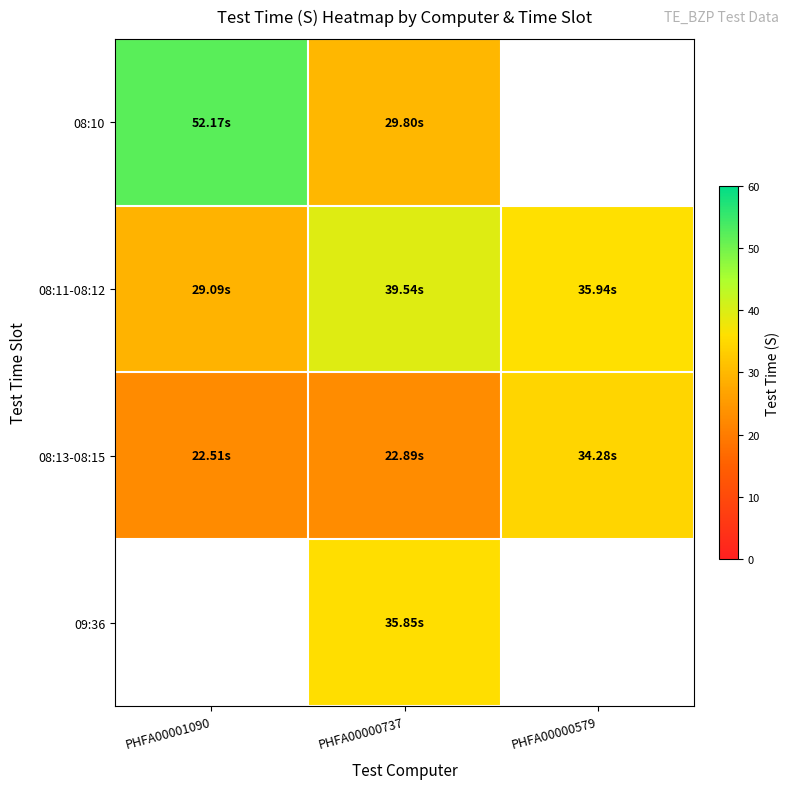

How many series are shown in this chart?

4